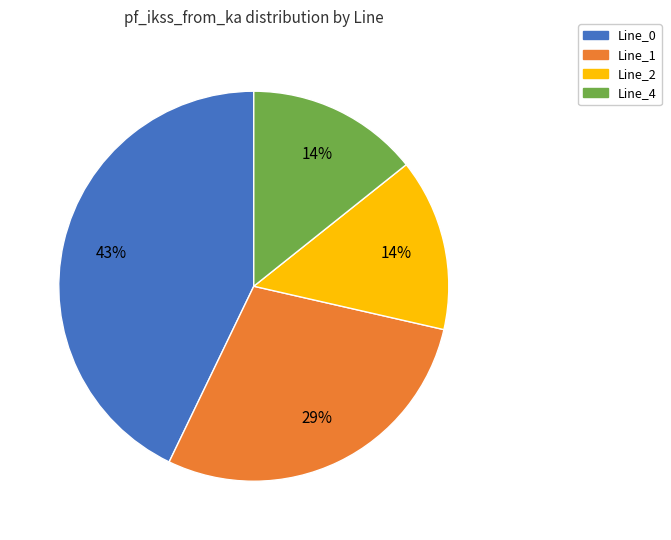

How many segments does this pie chart have?

4